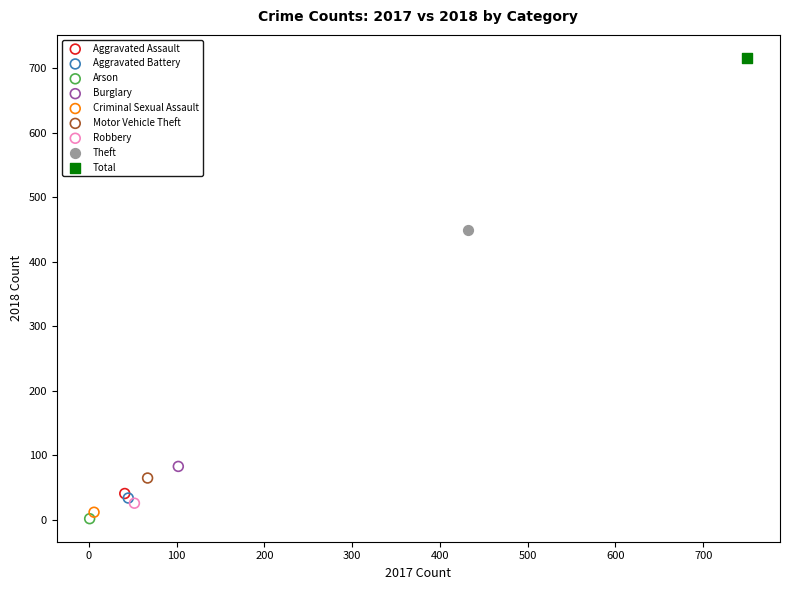

Which series contains the lowest Y value?

Arson